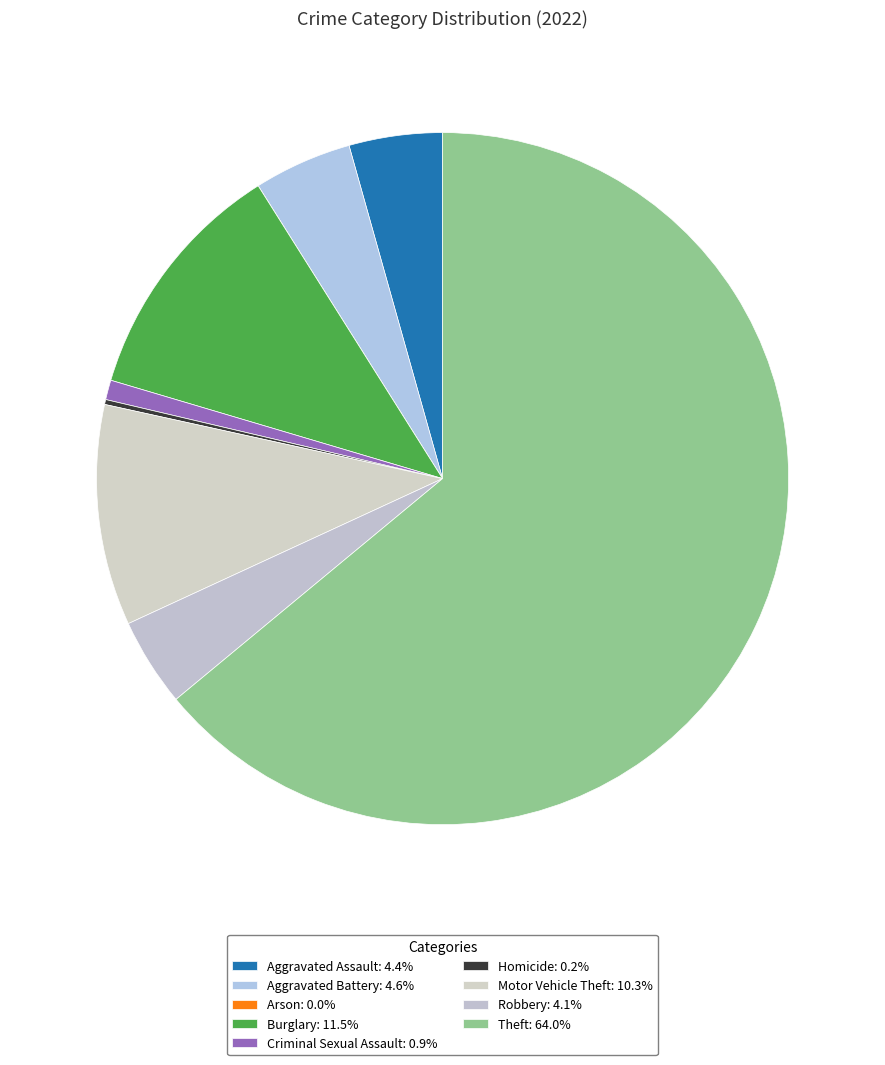

The Criminal Sexual Assault slice represents 1% of the pie. True or false?

True